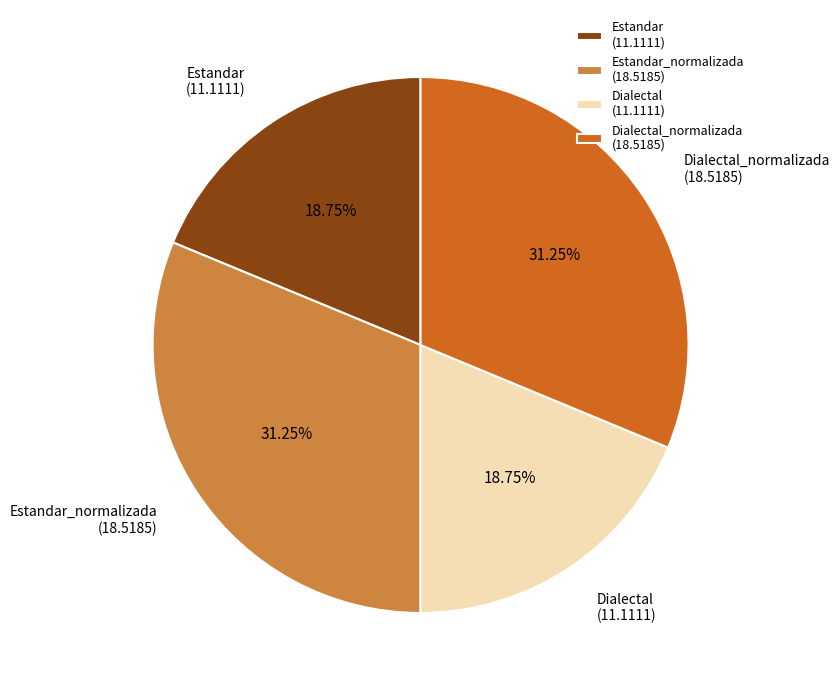

What is the ratio of the value at Dialectal_normalizada to the value at Dialectal?

1.7